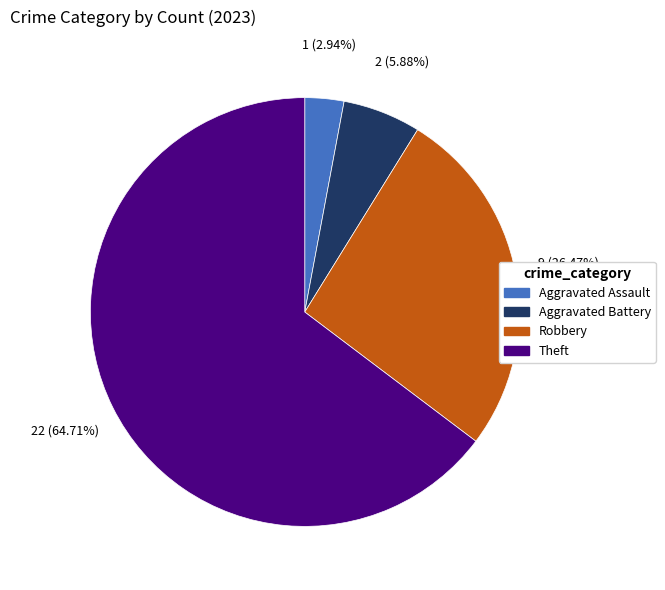

How many slices are in this pie chart?

4